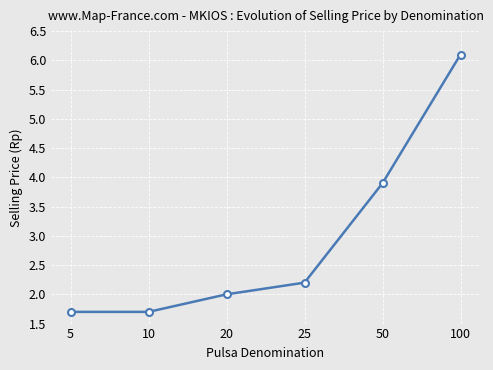

How many categories are shown in the chart?

6